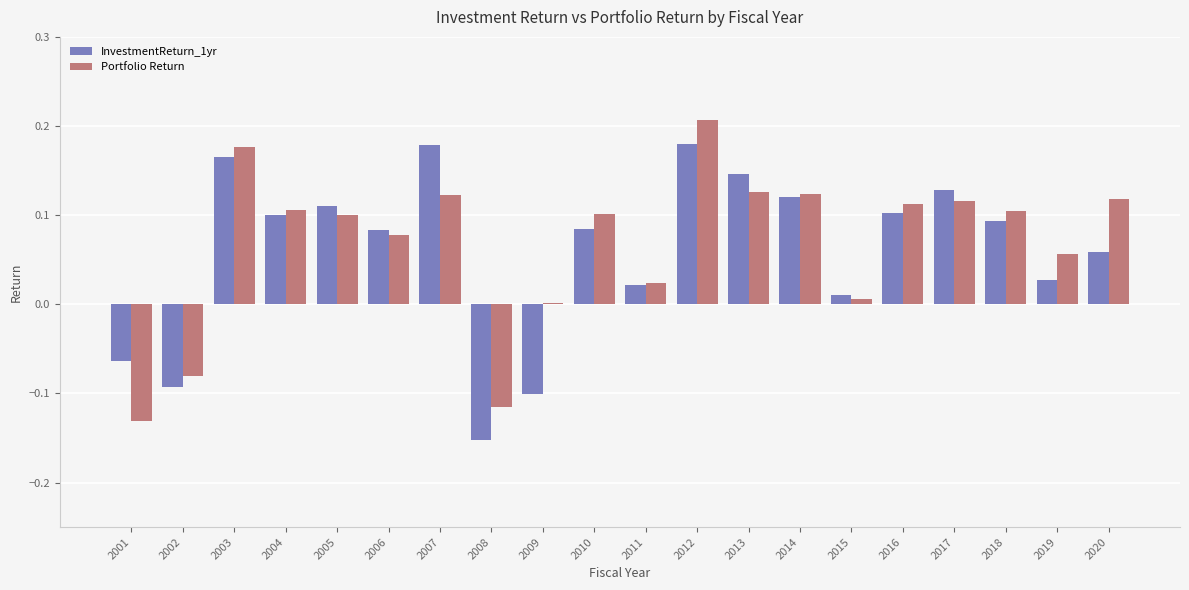

Which category has the highest value across all series?

2012